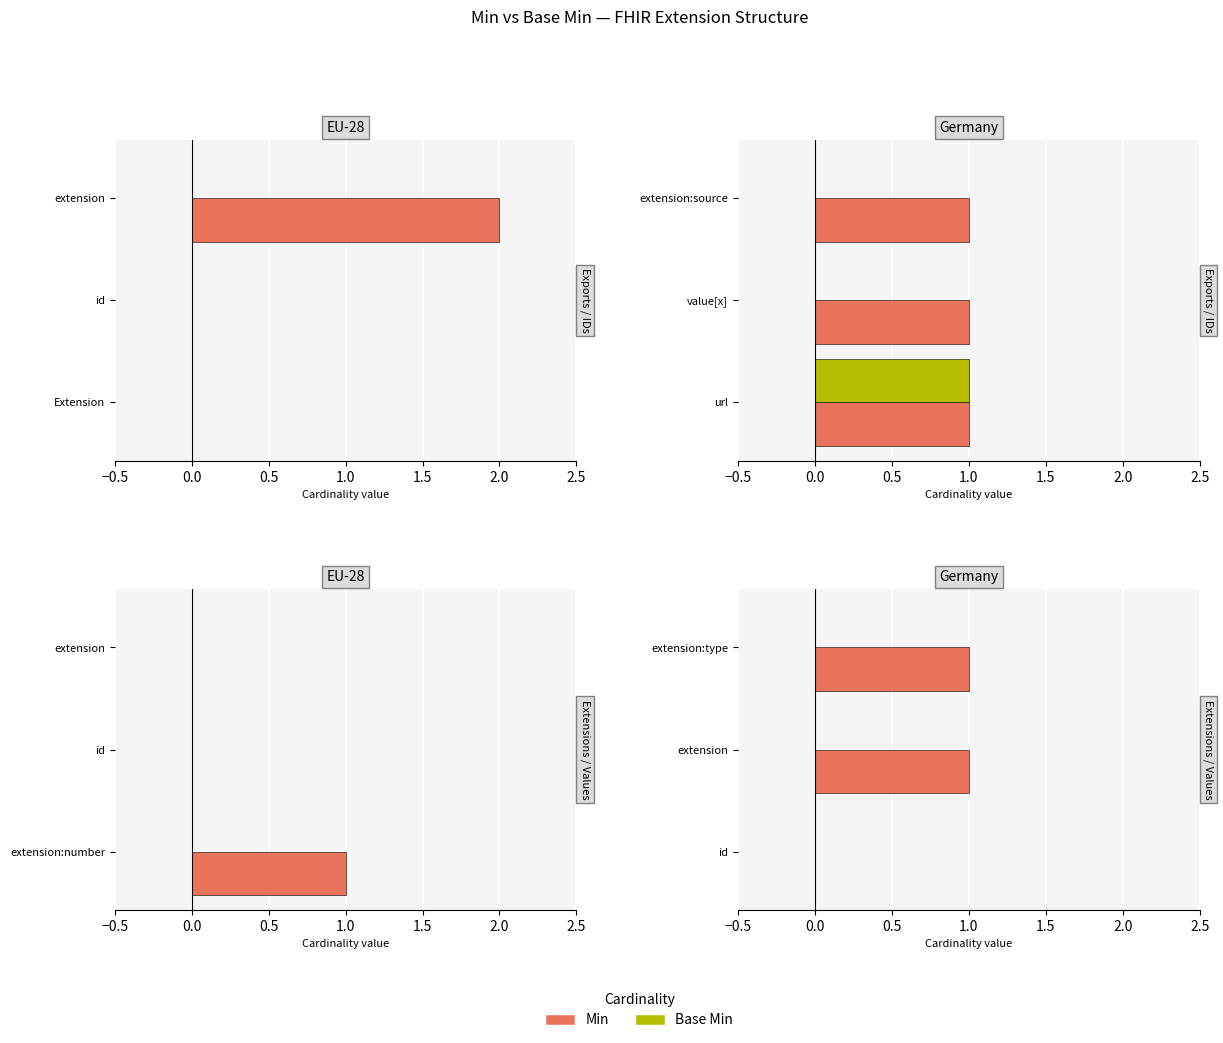

List the series in order of their overall mean, highest first.

Min, Base_Min